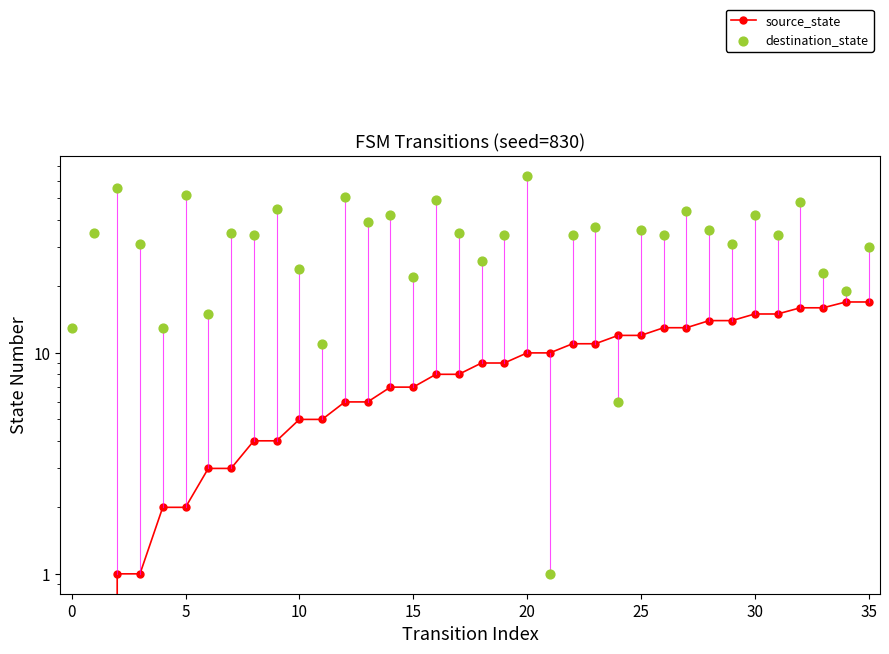

Which series has the largest Y range (max minus min)?

destination_state